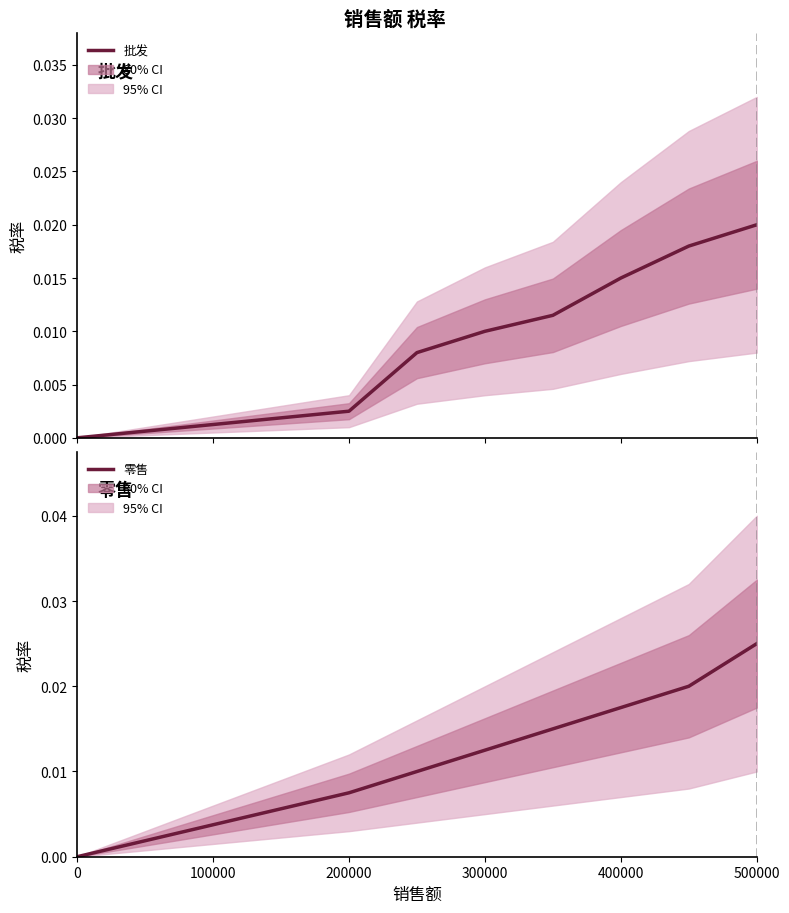

What is the sum of all 零售 values?

0.1